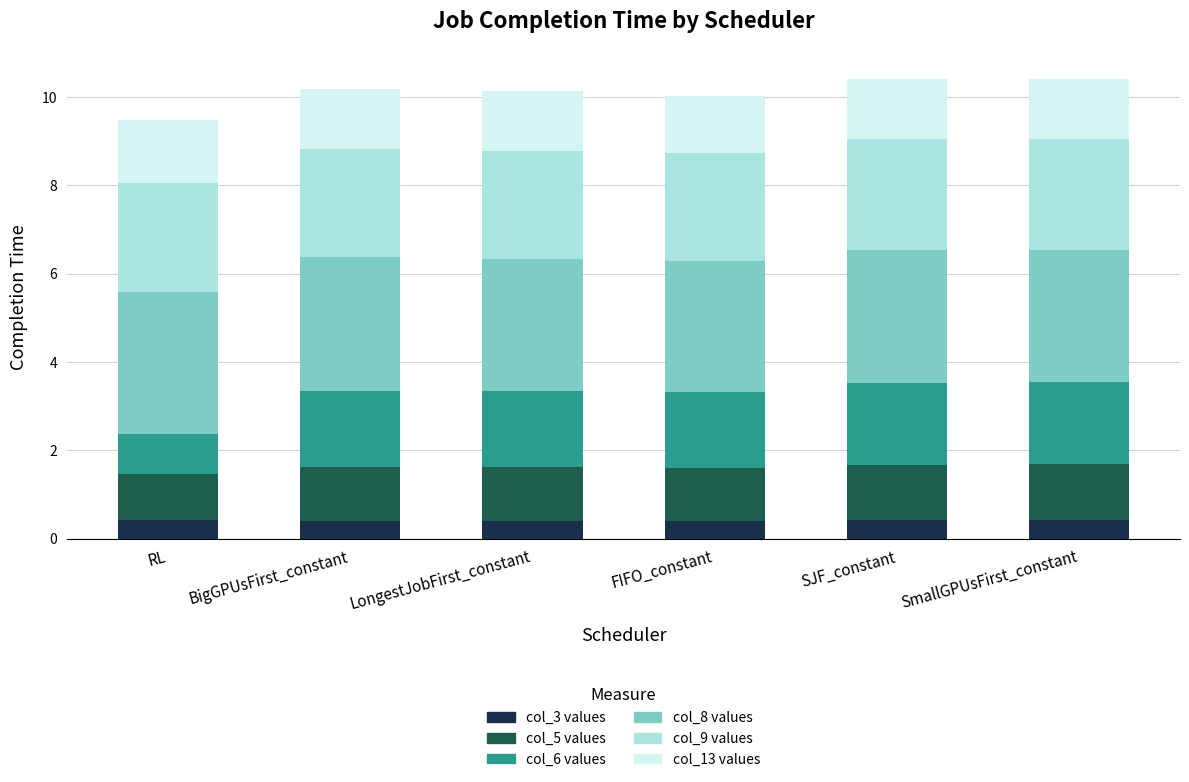

What is the total value across all series at SmallGPUsFirst_constant?

10.4